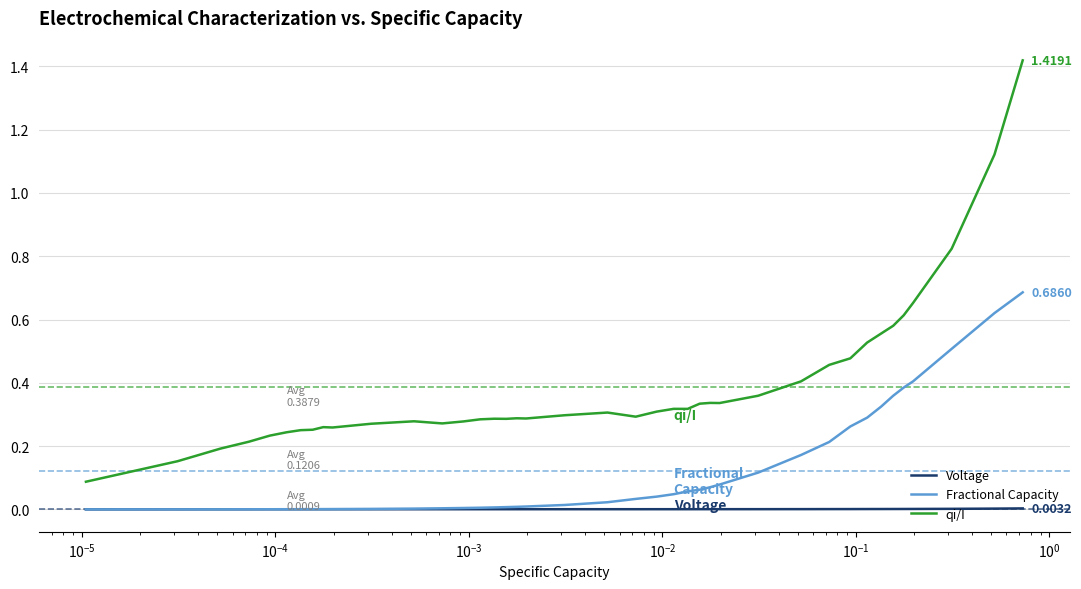

List the series in order of their overall mean, highest first.

qi/I, Fractional Capacity, Voltage